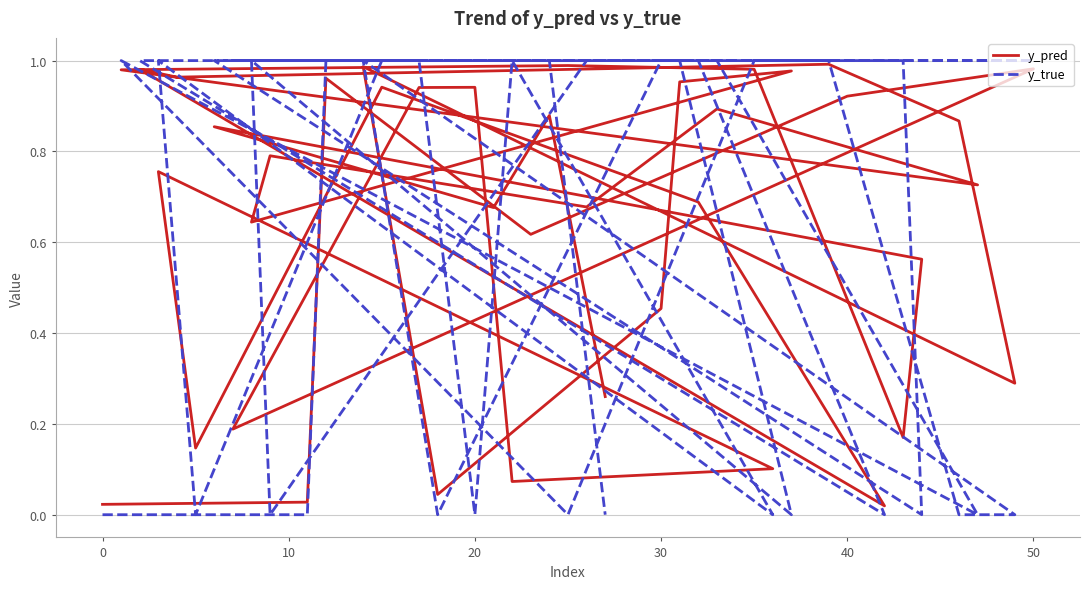

Rank the series at 10 from highest to lowest value.

y_true, y_pred